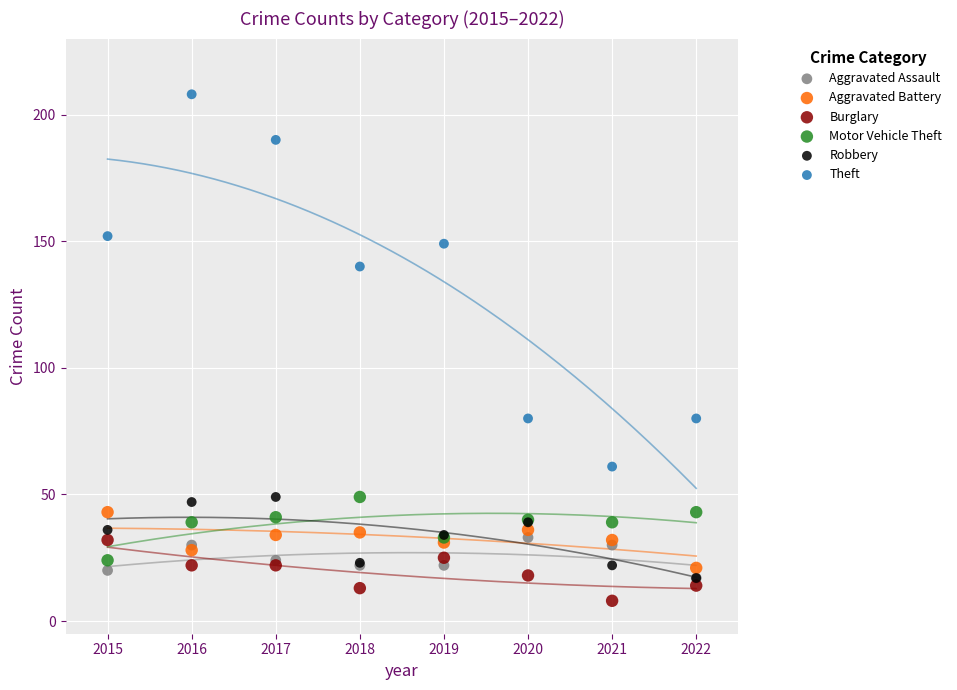

In the Theft series, what Y value is closest to 134?

140